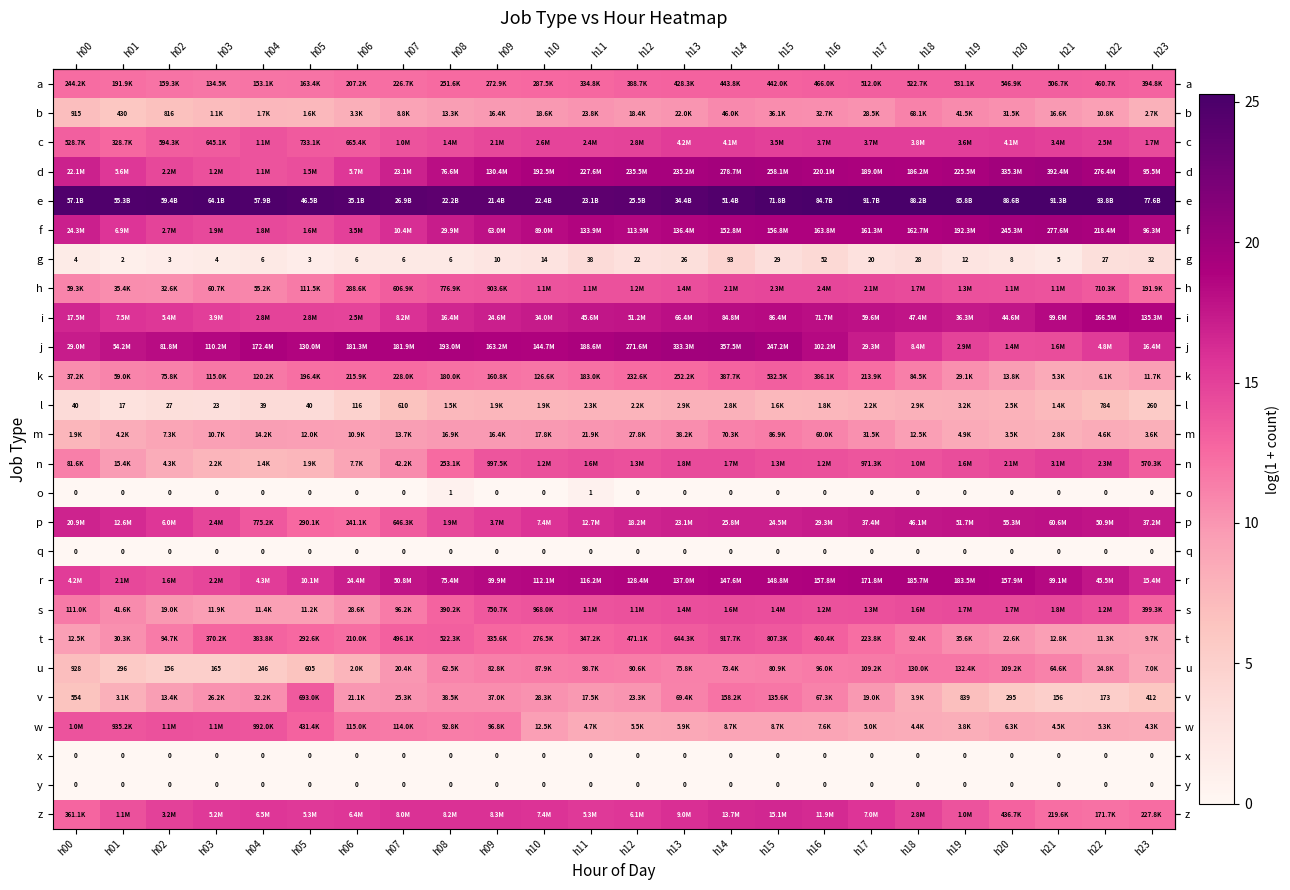

Count the number of data series in this chart.

26